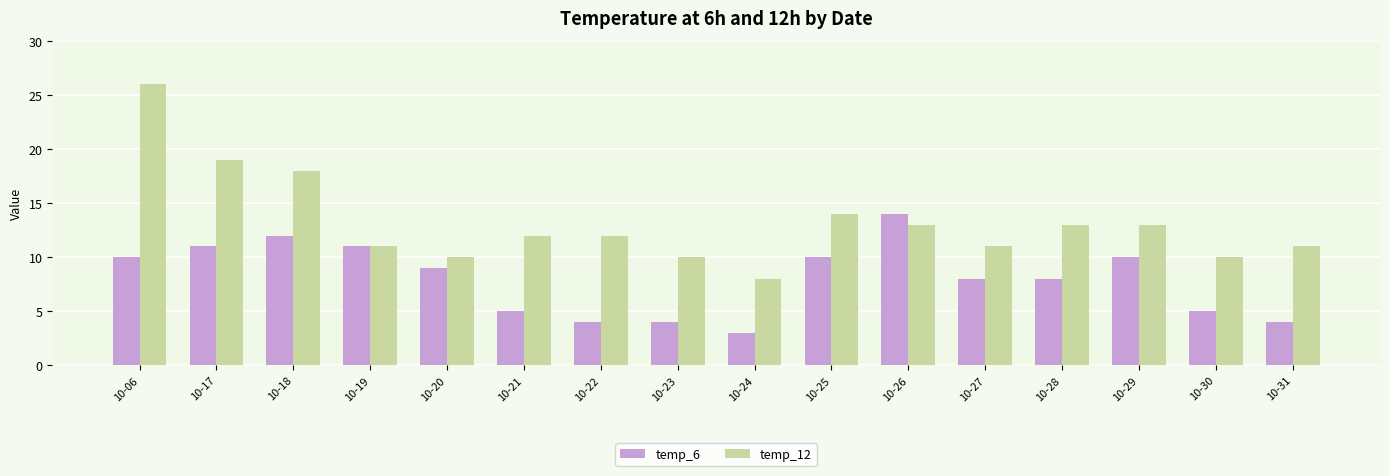

What is the value of the temp_6 bar at the 12th from the left?

8